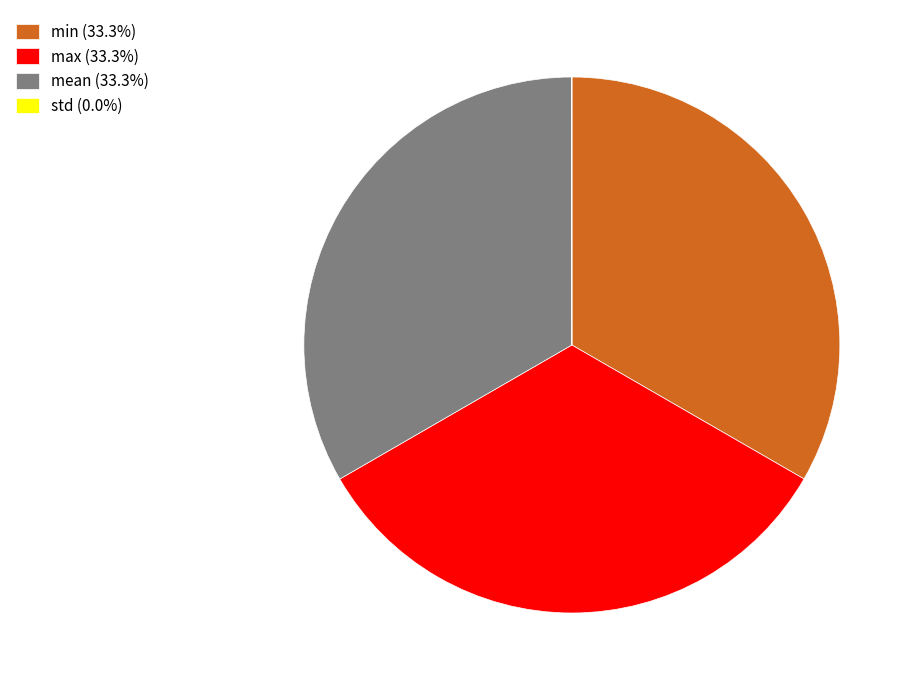

Is max the majority of the pie?

No